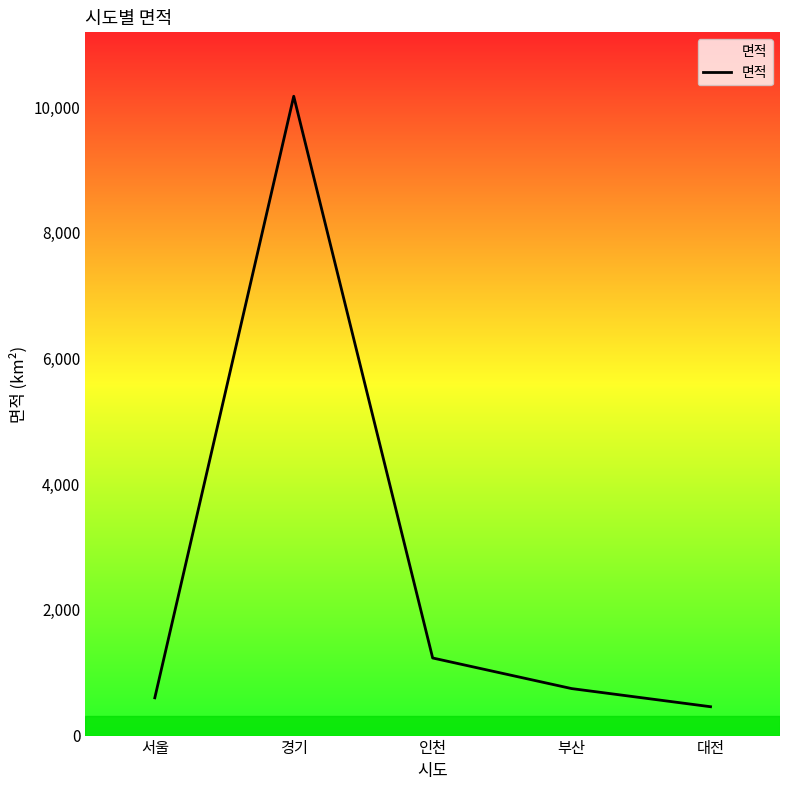

At which category does the chart reach its peak across all series?

경기